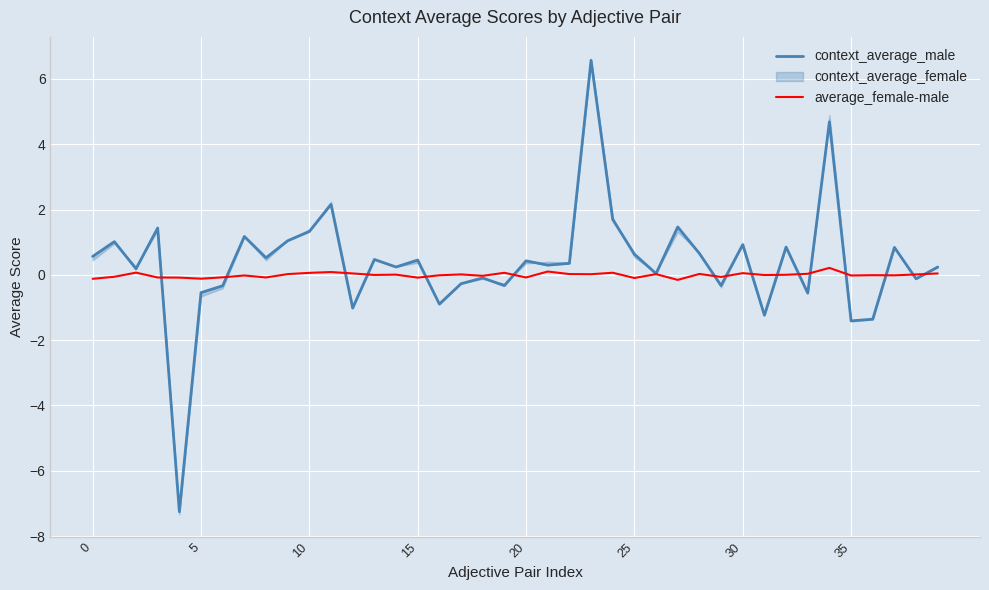

What is the spread (max minus min) of values at 32?

0.8